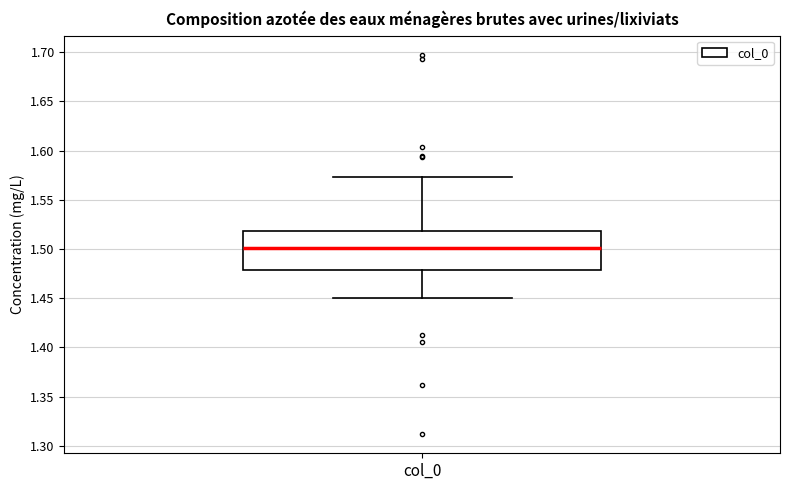

Transcribe this box plot: give where the median line is, the range the box spans, and where the two whiskers end, as read against the y-axis. The values are not printed on the chart, so give them approximately, as read against the axis.

median 1.500, box 1.480 to 1.520, whiskers 1.450 to 1.575